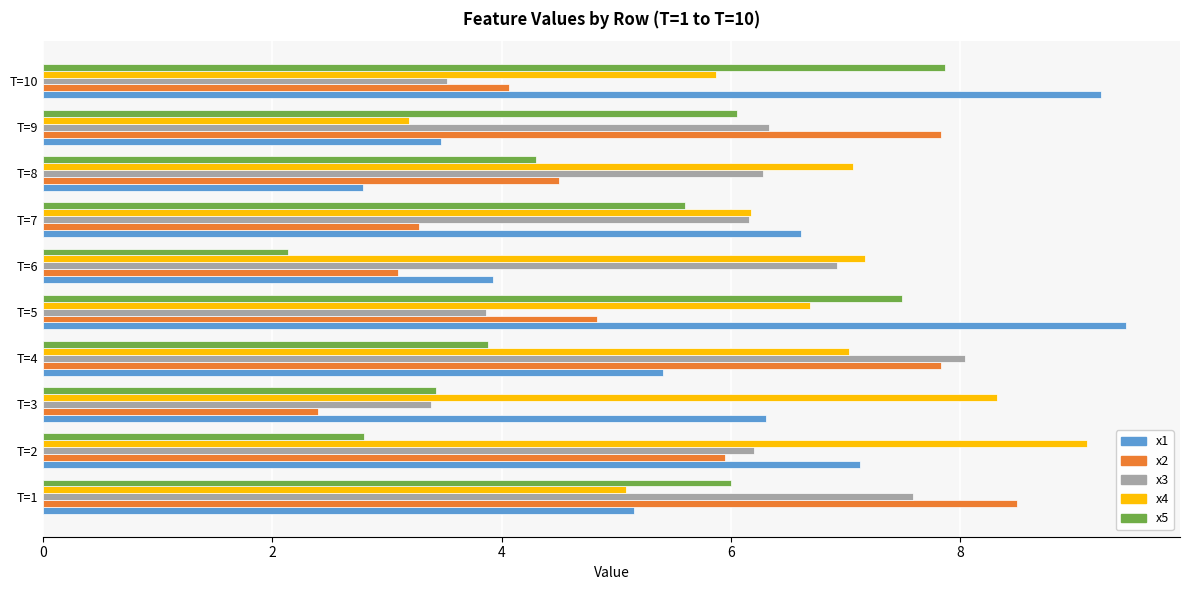

Which series has the largest total across all categories?

x4